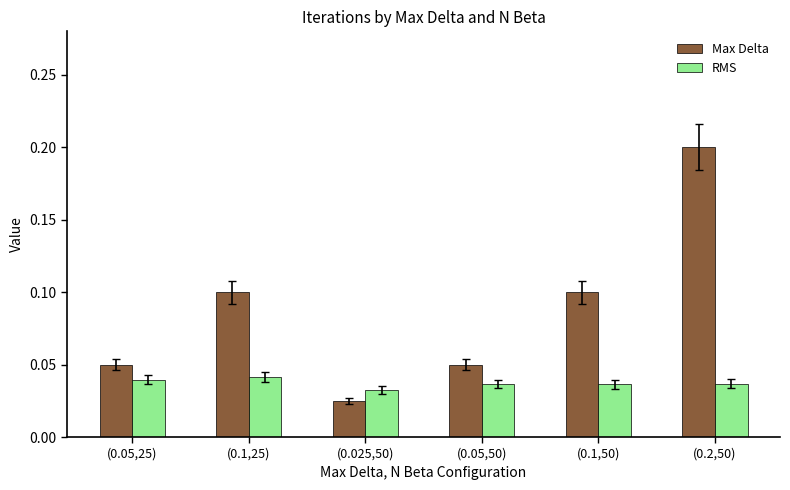

What is the label of the 1st bar from the left?

(0.05,25)